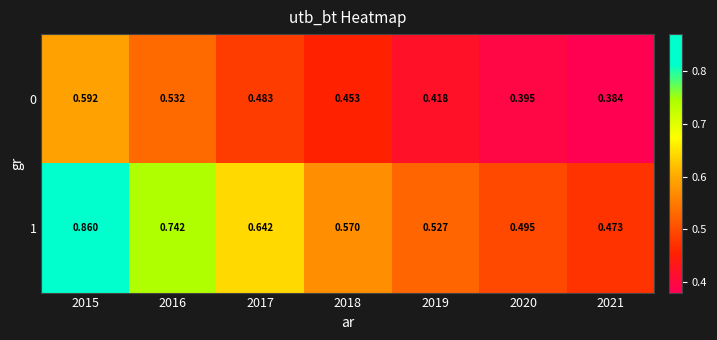

How many data points does each series have?

7